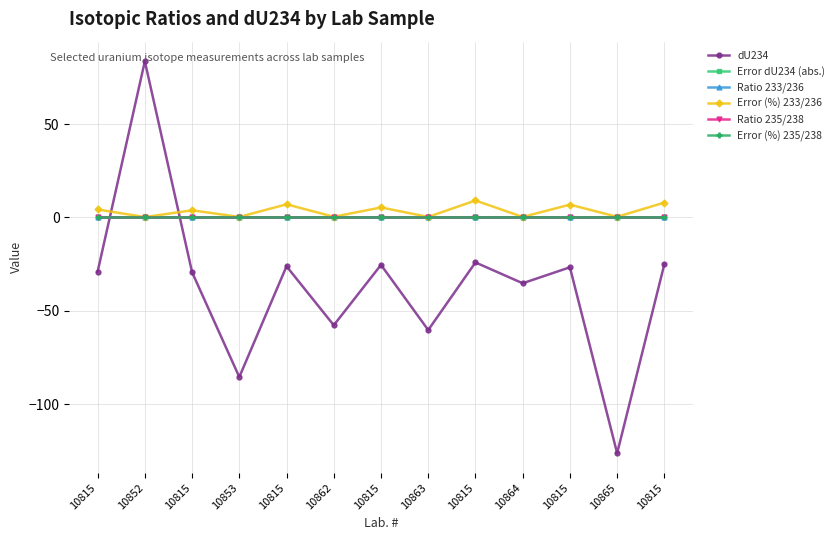

Count the number of categories in the chart.

13